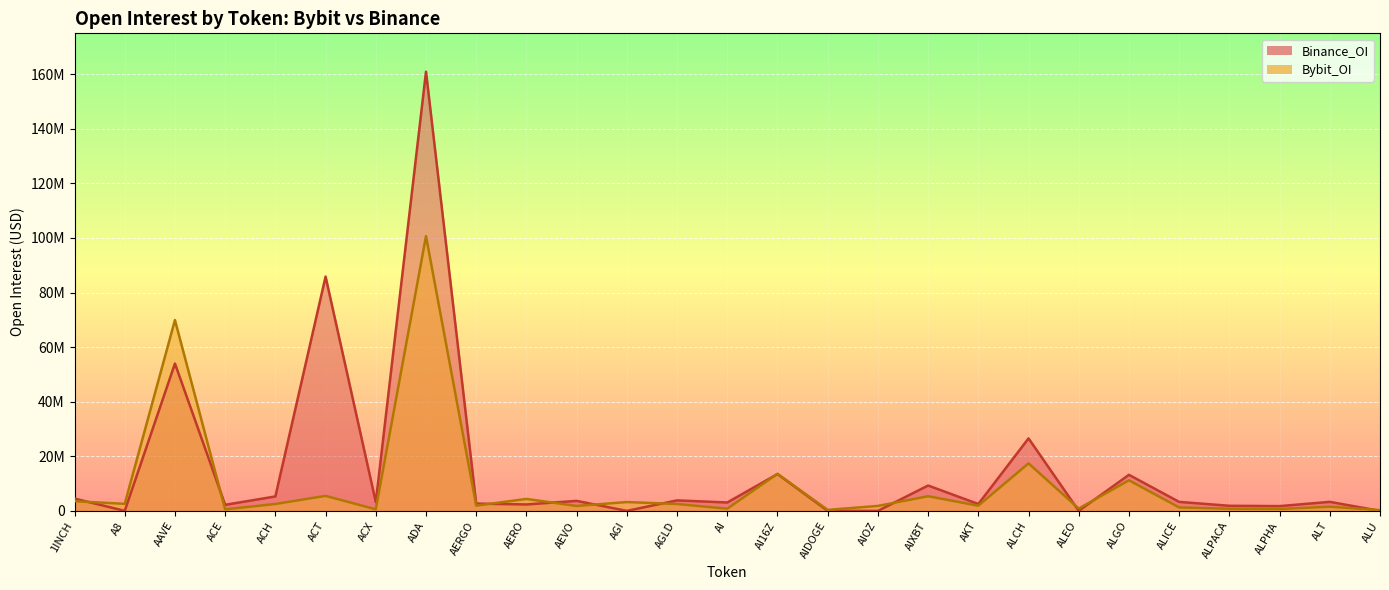

Is it true that Bybit_OI equals 1832662 at AGI?

False